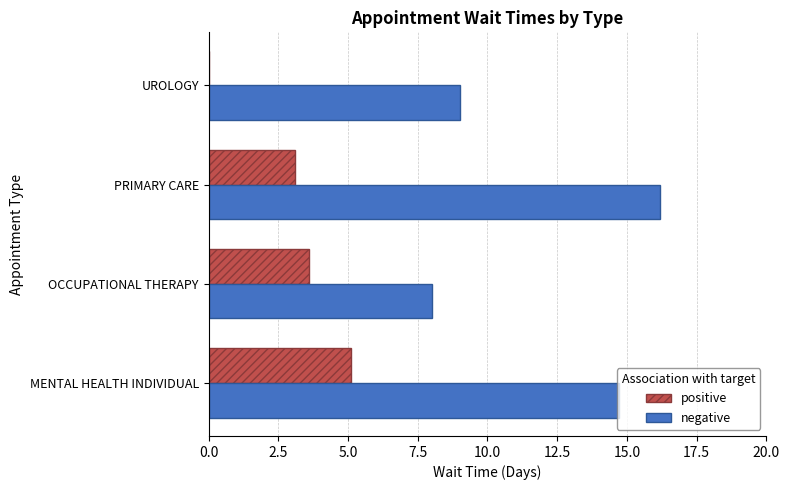

What is the greatest value displayed?

16.2